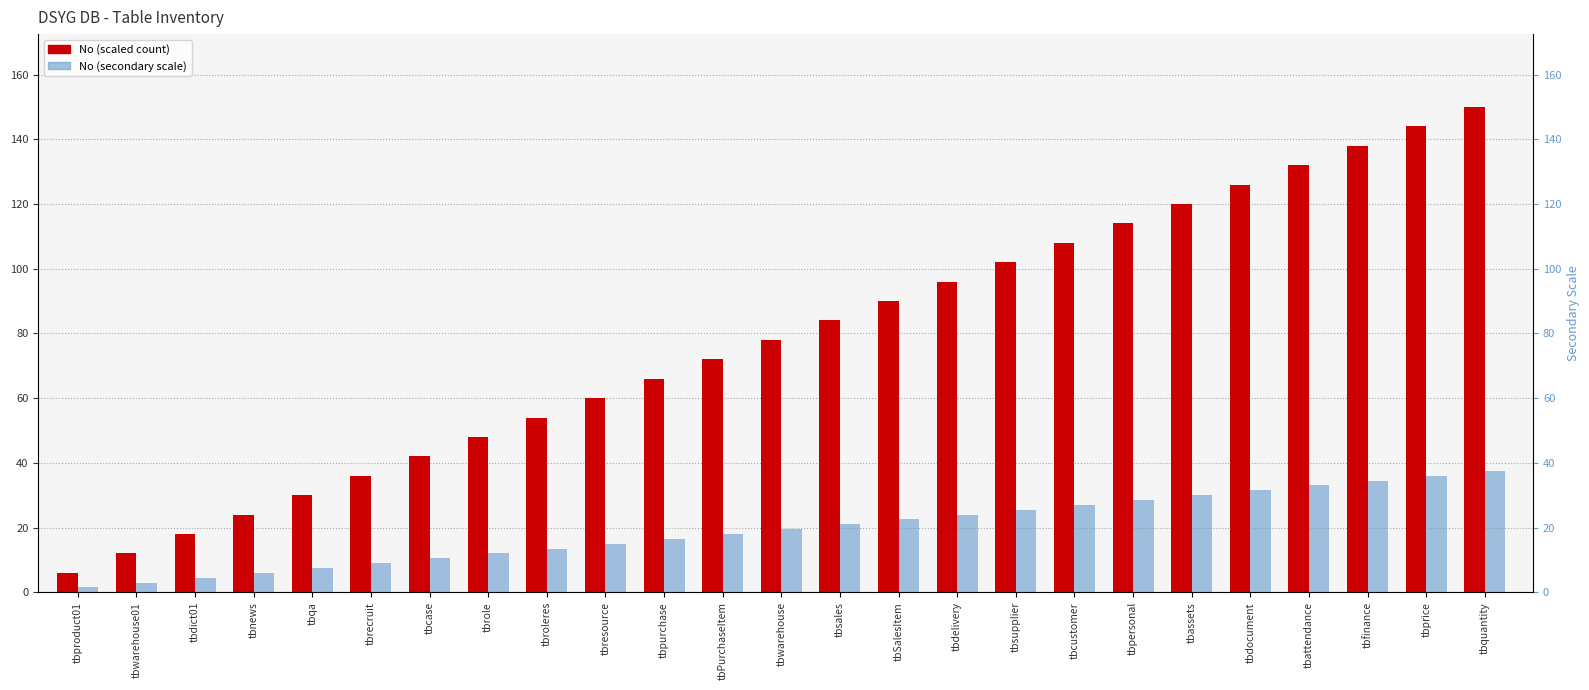

Reading right to left, transcribe all the data shown in this chart.

No (scaled count): tbquantity=150.0	tbprice=144.0	tbfinance=138.0	tbattendance=132.0	tbdocument=126.0	tbassets=120.0	tbpersonal=114.0	tbcustomer=108.0	tbsupplier=102.0	tbdelivery=96.0	tbSalesItem=90.0	tbsales=84.0	tbwarehouse=78.0	tbPurchaseItem=72.0	tbpurchase=66.0	tbresource=60.0	tbroleres=54.0	tbrole=48.0	tbcase=42.0	tbrecruit=36.0	tbqa=30.0	tbnews=24.0	tbdict01=18.0	tbwarehouse01=12.0	tbproduct01=6.0
No (secondary scale): tbquantity=37.5	tbprice=36.0	tbfinance=34.5	tbattendance=33.0	tbdocument=31.5	tbassets=30.0	tbpersonal=28.5	tbcustomer=27.0	tbsupplier=25.5	tbdelivery=24.0	tbSalesItem=22.5	tbsales=21.0	tbwarehouse=19.5	tbPurchaseItem=18.0	tbpurchase=16.5	tbresource=15.0	tbroleres=13.5	tbrole=12.0	tbcase=10.5	tbrecruit=9.0	tbqa=7.5	tbnews=6.0	tbdict01=4.5	tbwarehouse01=3.0	tbproduct01=1.5